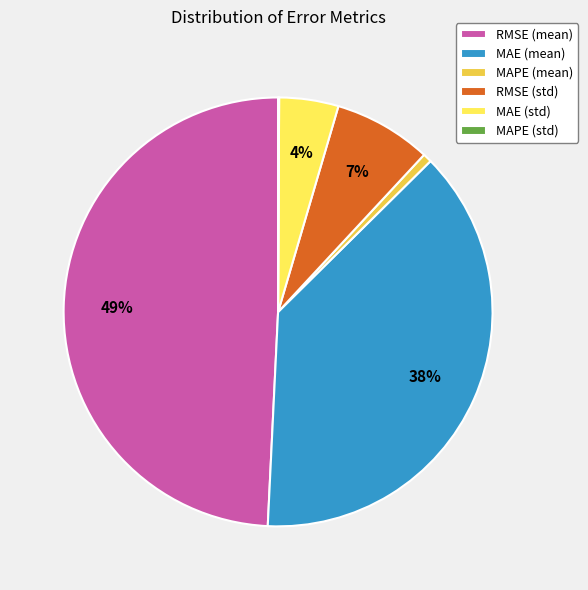

To the nearest percent, what is the difference between the largest and smallest slice percentages?

49%